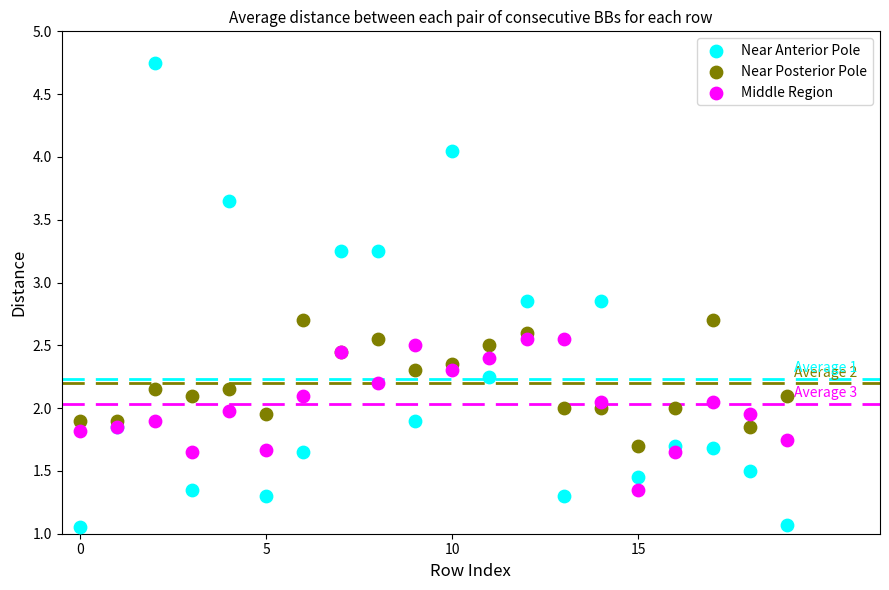

Which series contains the highest Y value?

Near Anterior Pole